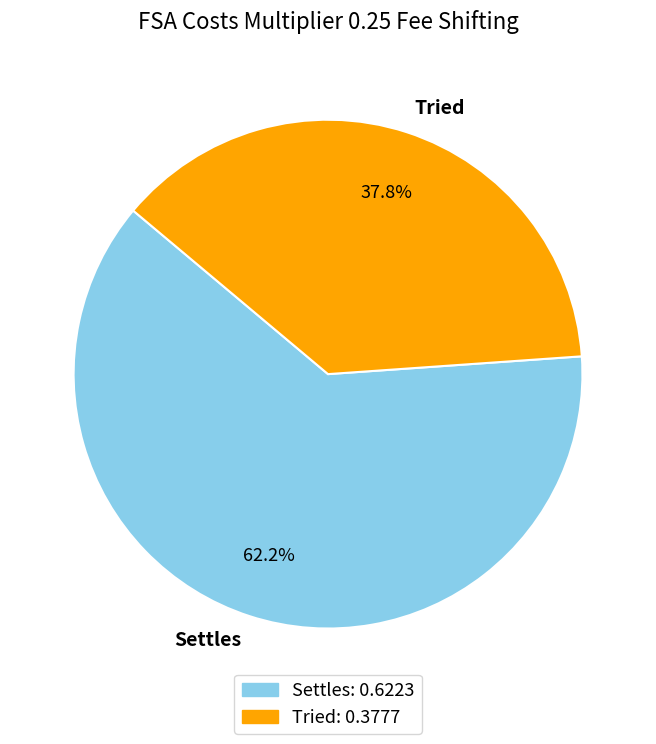

Between Settles and Tried, which is larger?

Settles